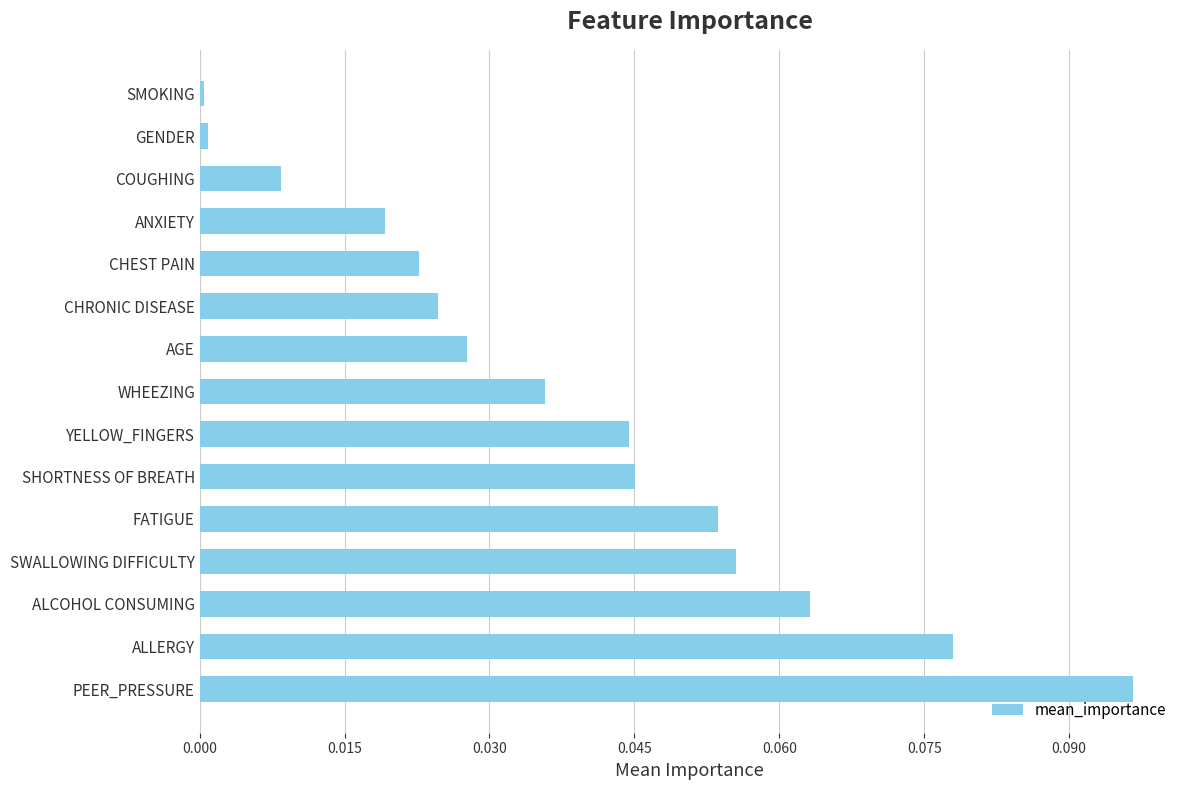

Which label corresponds to the largest value in the chart?

PEER_PRESSURE